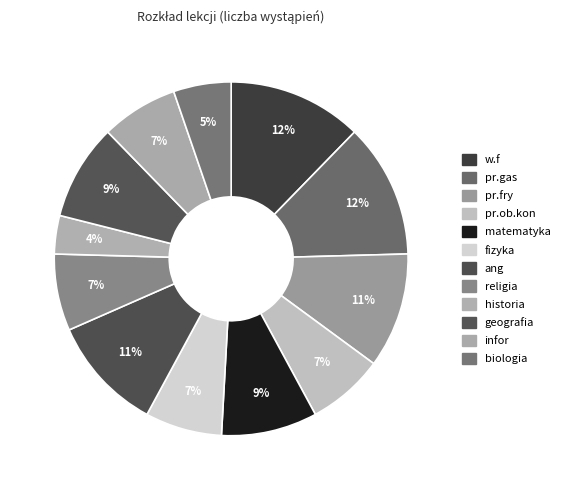

To the nearest percent, what portion does historia represent?

4%